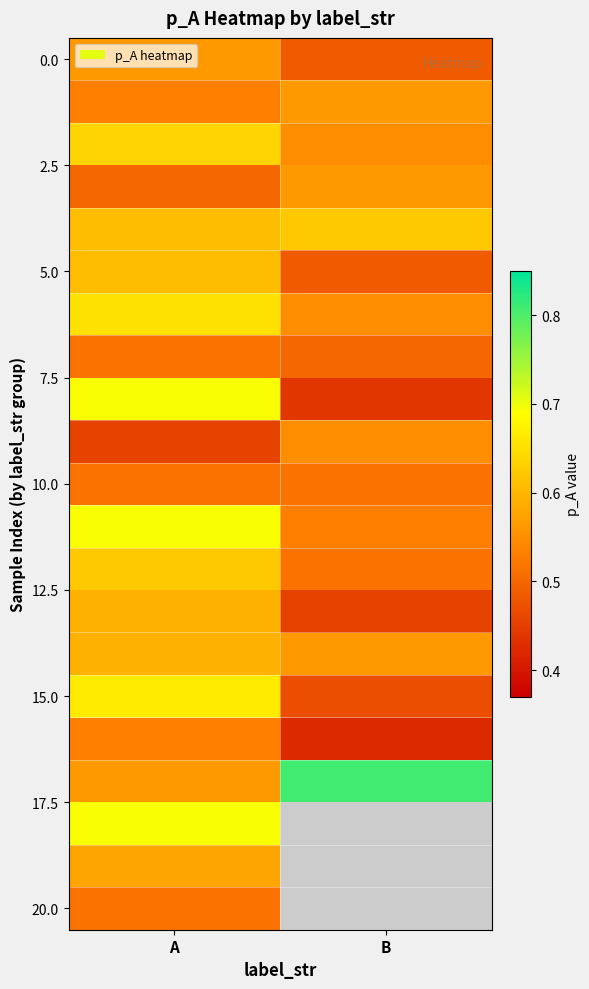

What is the maximum value shown in the chart?

0.8